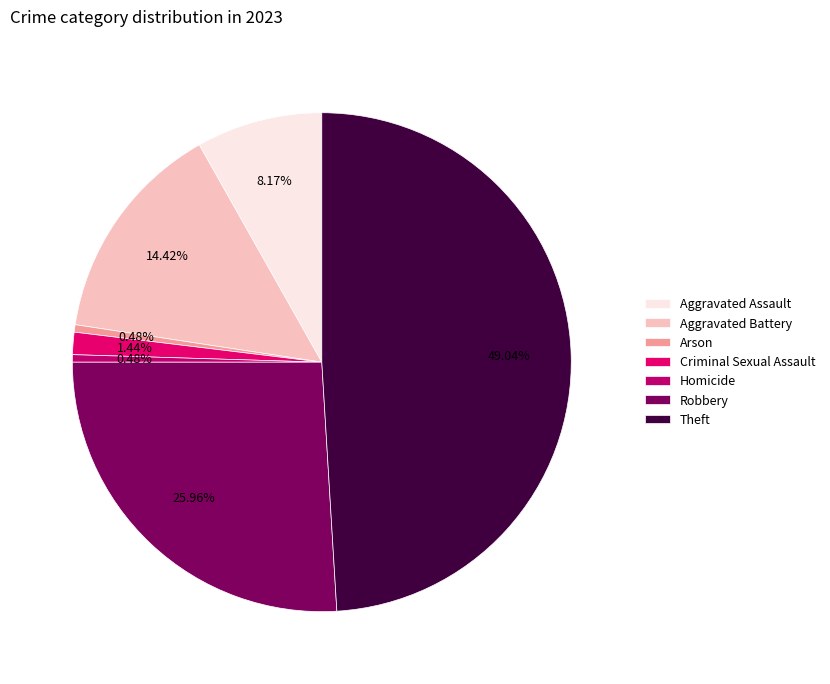

Is there a majority slice in this chart?

No